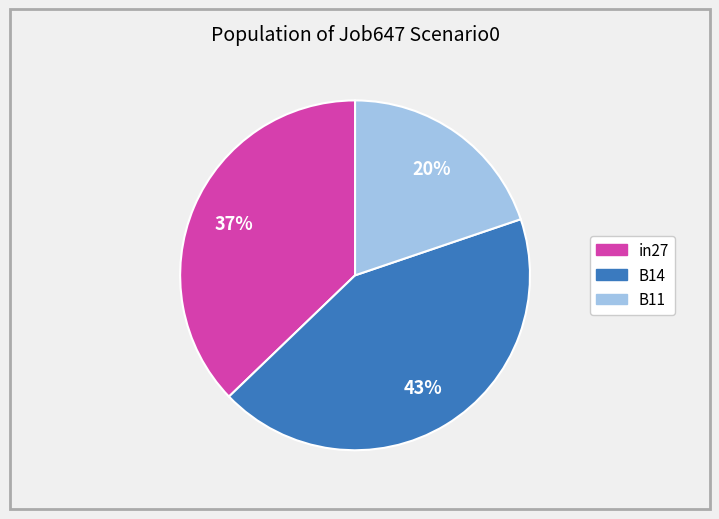

Which category has the biggest portion of the pie?

B14